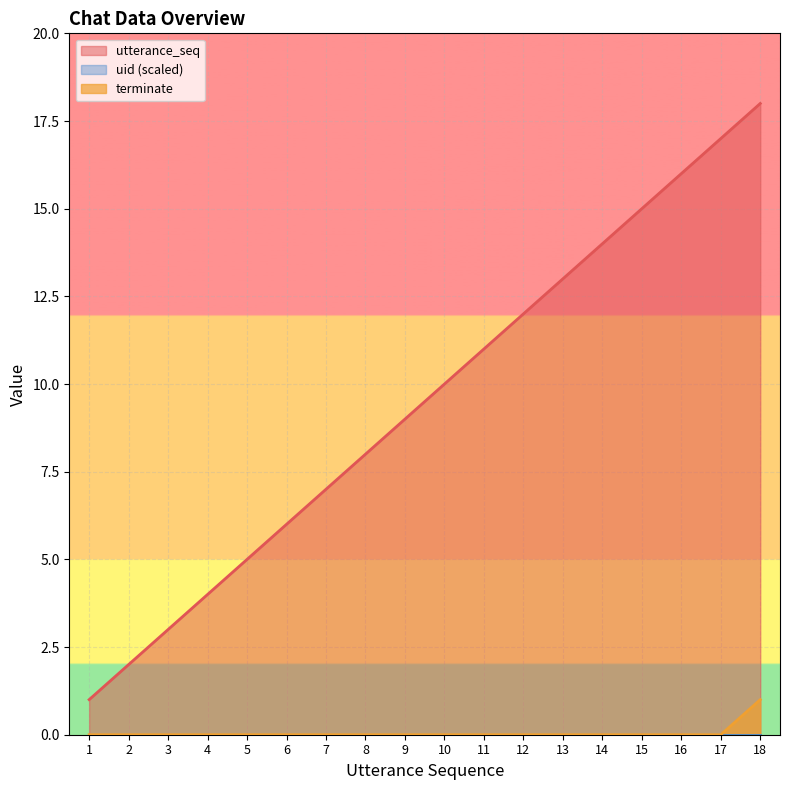

Which label corresponds to the largest value in the chart?

18